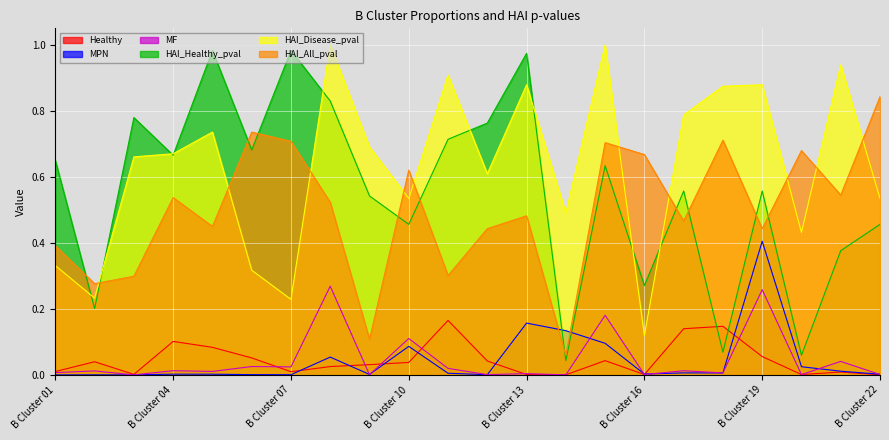

Which series ends up on top after the final intersection of MF and MPN?

MPN